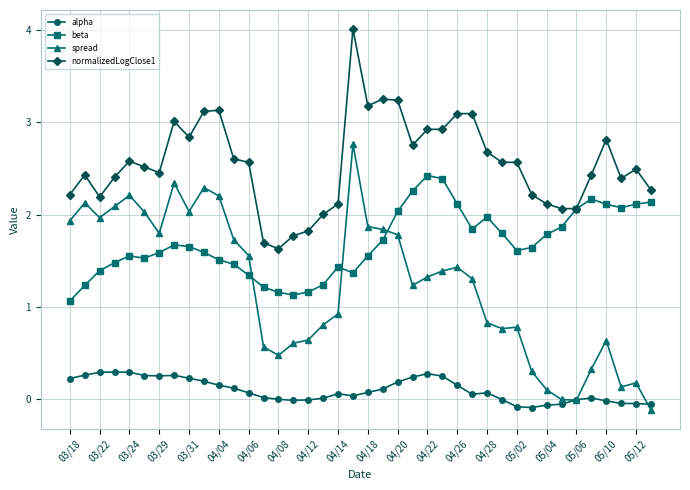

List the series in order of their overall mean, highest first.

normalizedLogClose1, beta, spread, alpha